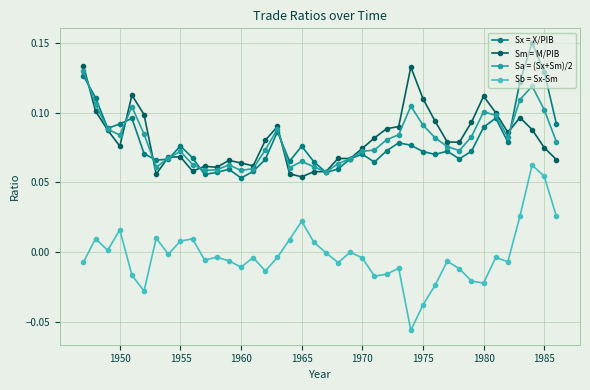

True or false: Sm = M/PIB has more than 0 interior local peaks.

True